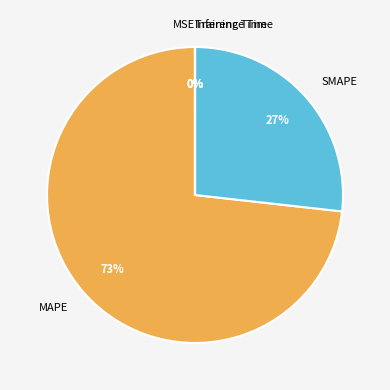

What percentage is the SMAPE slice, to the nearest percent?

27%